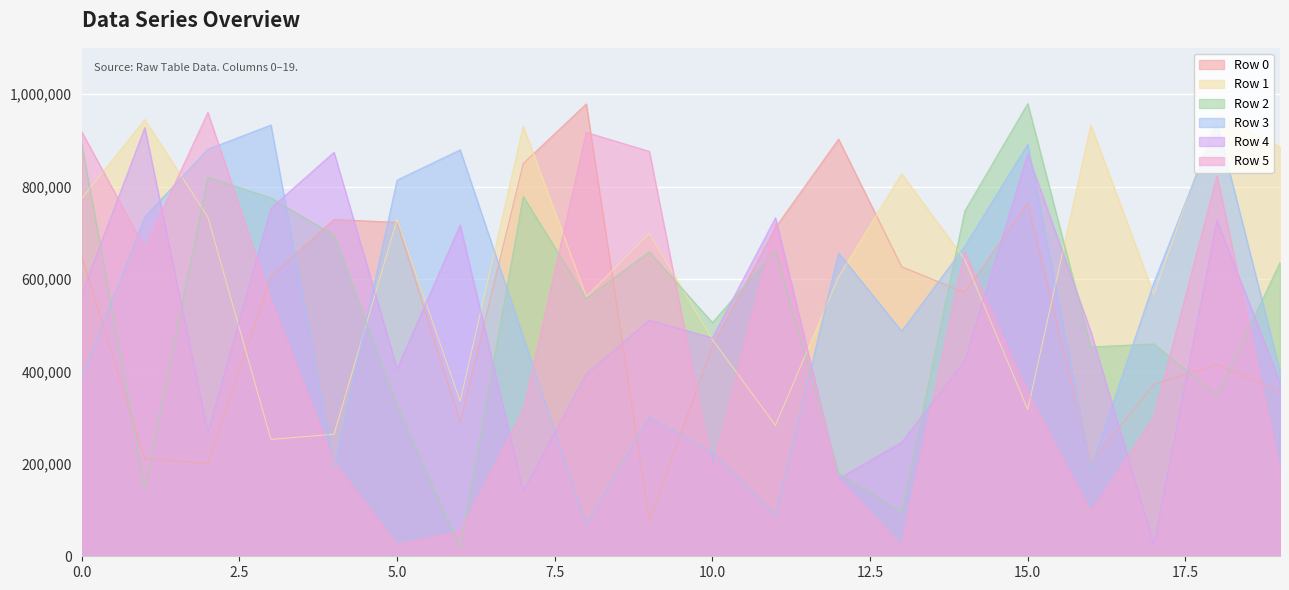

At which label is Row 2 closest to 498570?

10.0